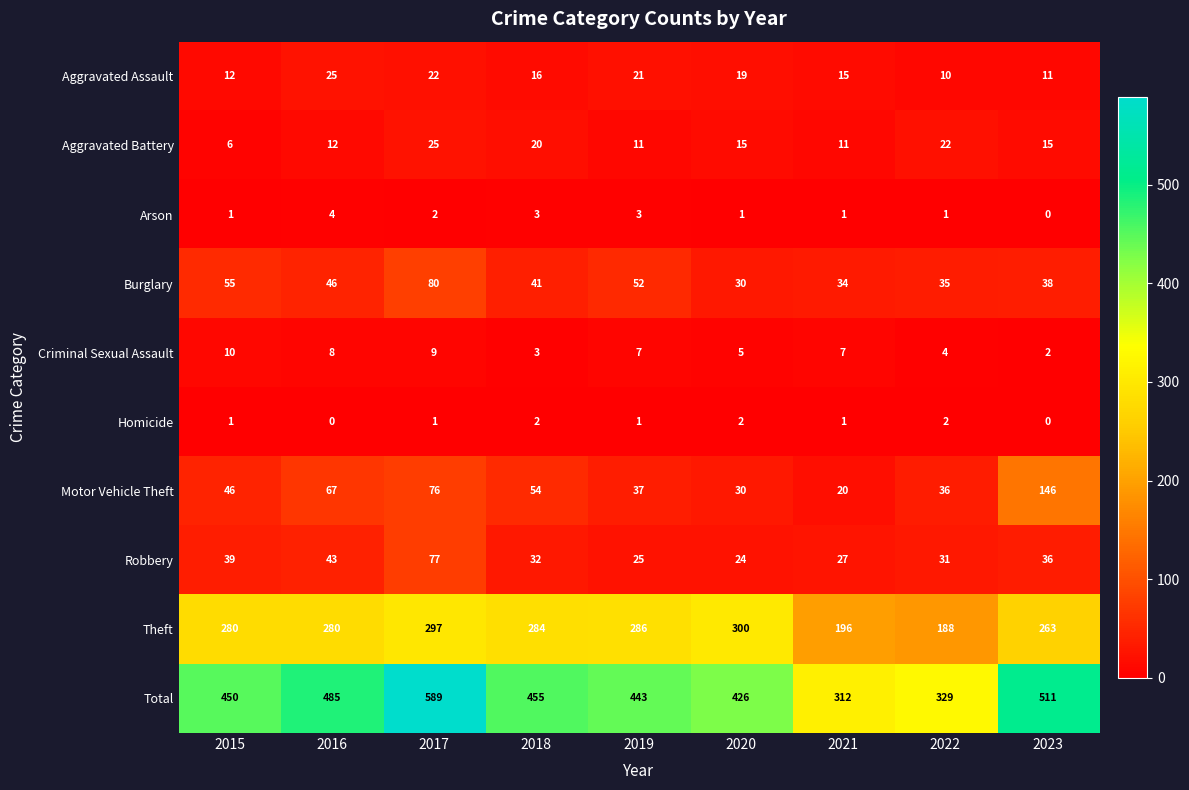

At which label does Aggravated Assault first exceed 16?

2016